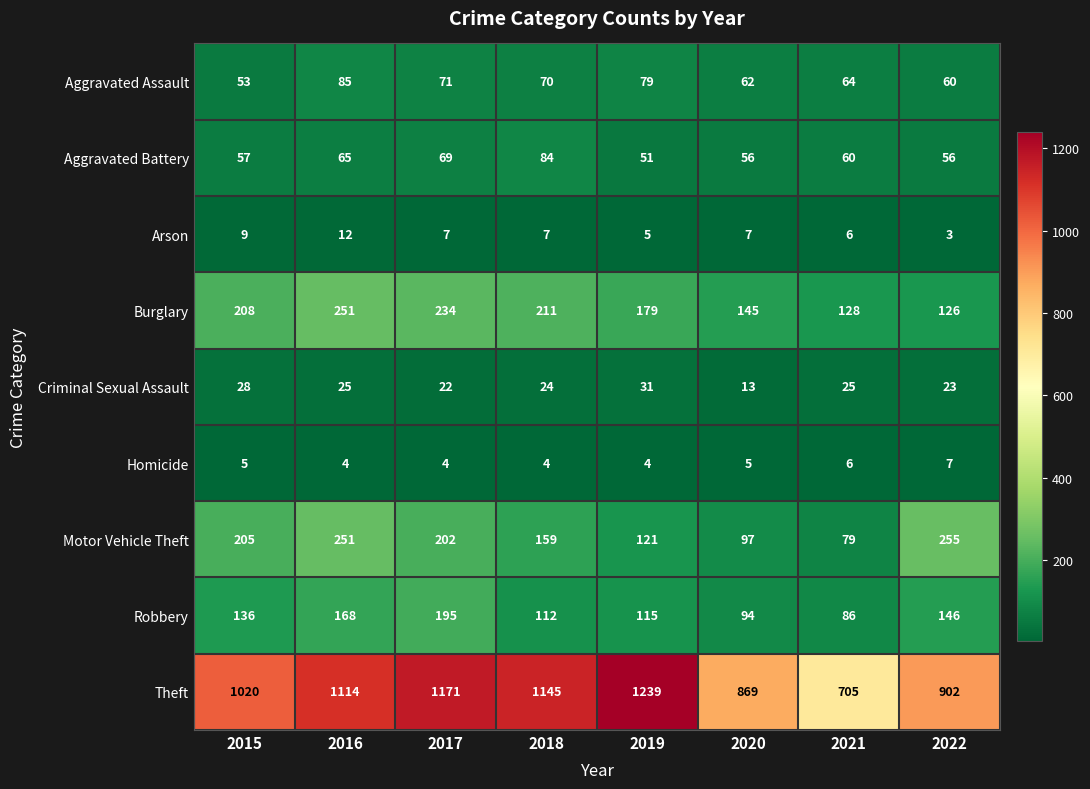

At how many categories does at least one series exceed 277?

8